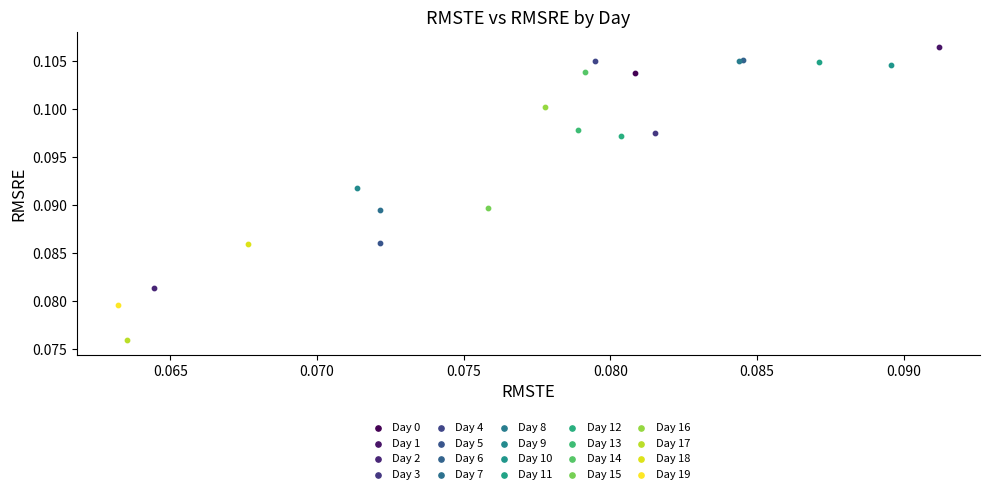

What are all the series names shown in the legend?

Day 0, Day 1, Day 2, Day 3, Day 4, Day 5, Day 6, Day 7, Day 8, Day 9, Day 10, Day 11, Day 12, Day 13, Day 14, Day 15, Day 16, Day 17, Day 18, Day 19